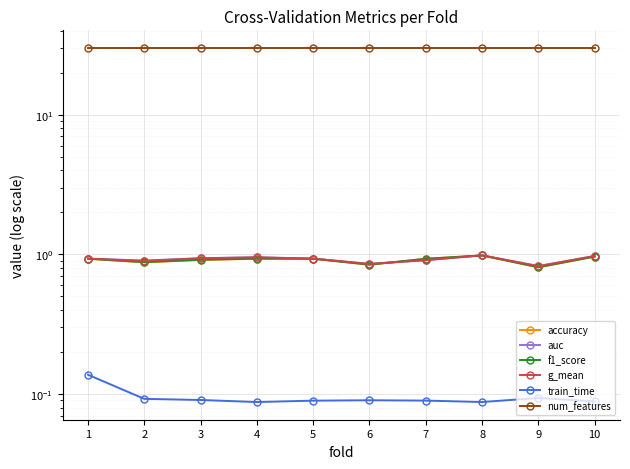

What is the approximate value of f1_score at 10?

1.0